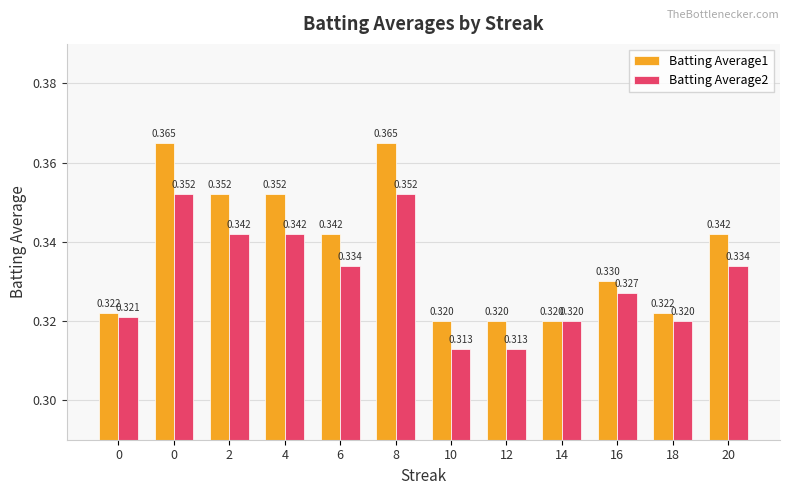

What are all the series names shown in the legend?

Batting Average1, Batting Average2